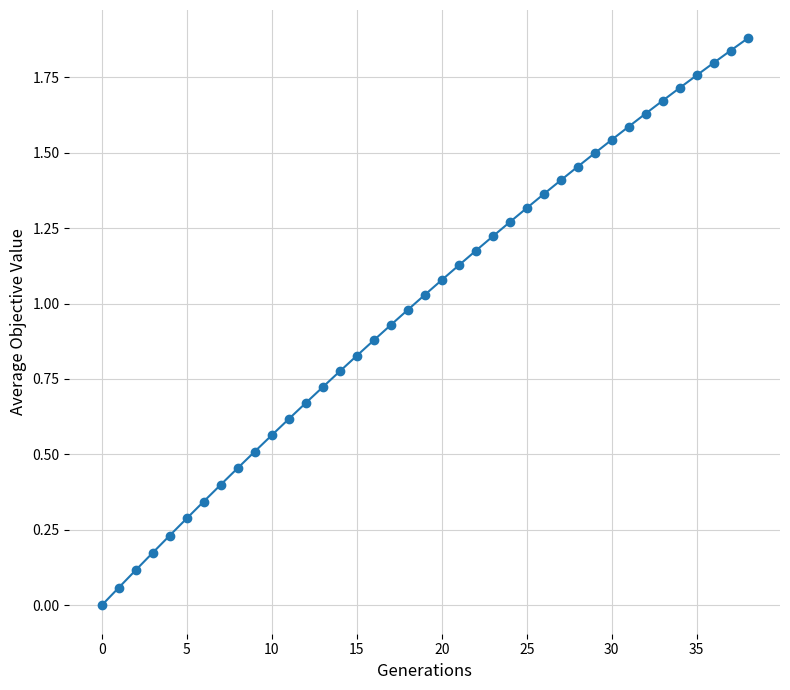

True or false: the data has more than 2 interior local peaks.

False